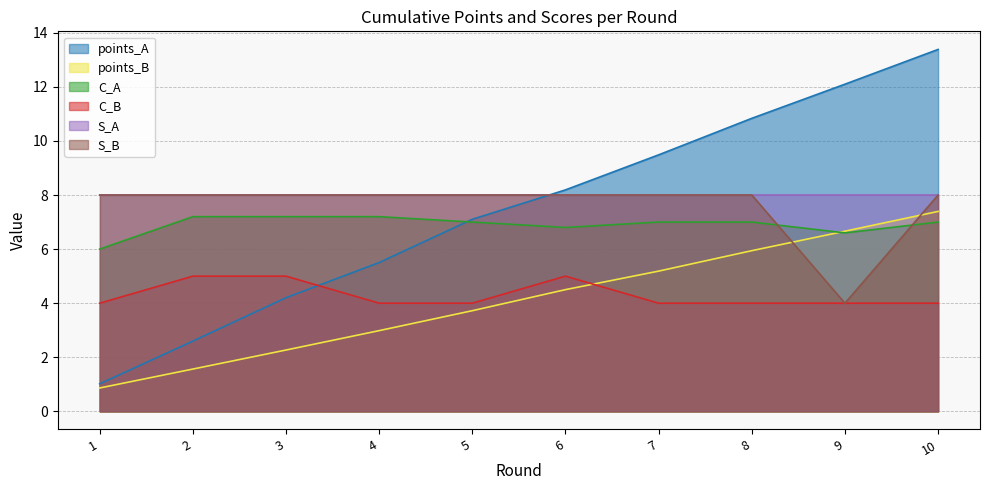

In C_A, how many points are lower than both neighbors (excluding endpoints)?

2